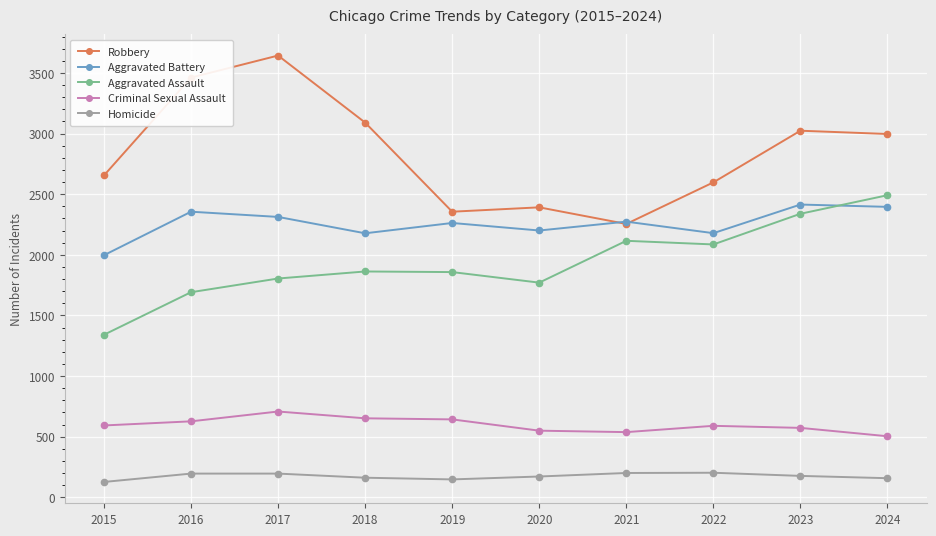

How many categories are shown in the chart?

10